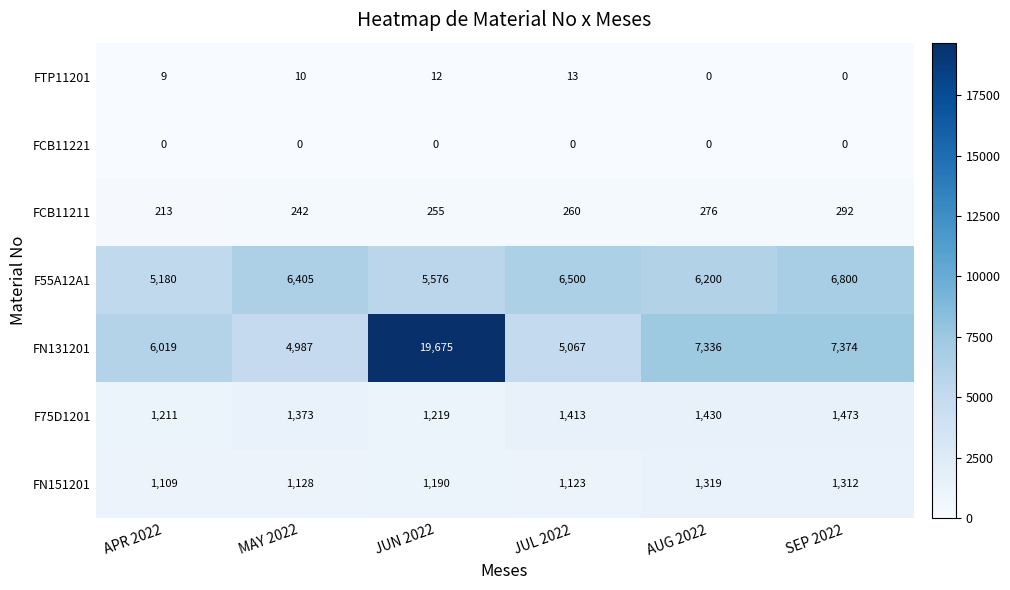

What is the difference between the maximum and second lowest values in the FN131201 series?

14608